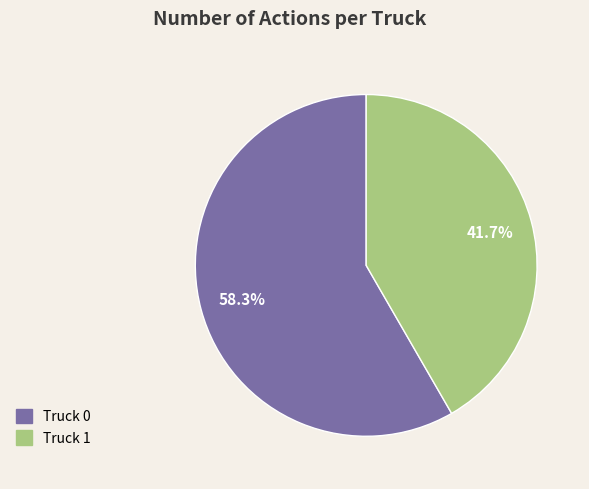

To the nearest percent, what is the combined percentage of Truck 1 and Truck 0?

100%